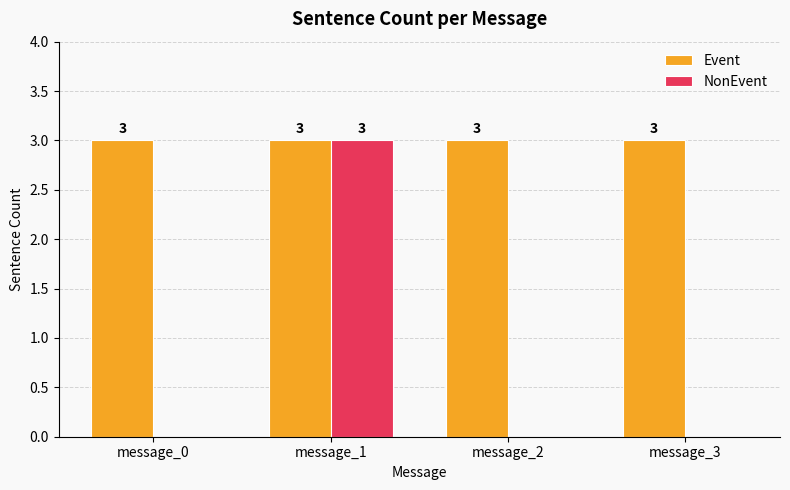

Are the bars horizontal?

No